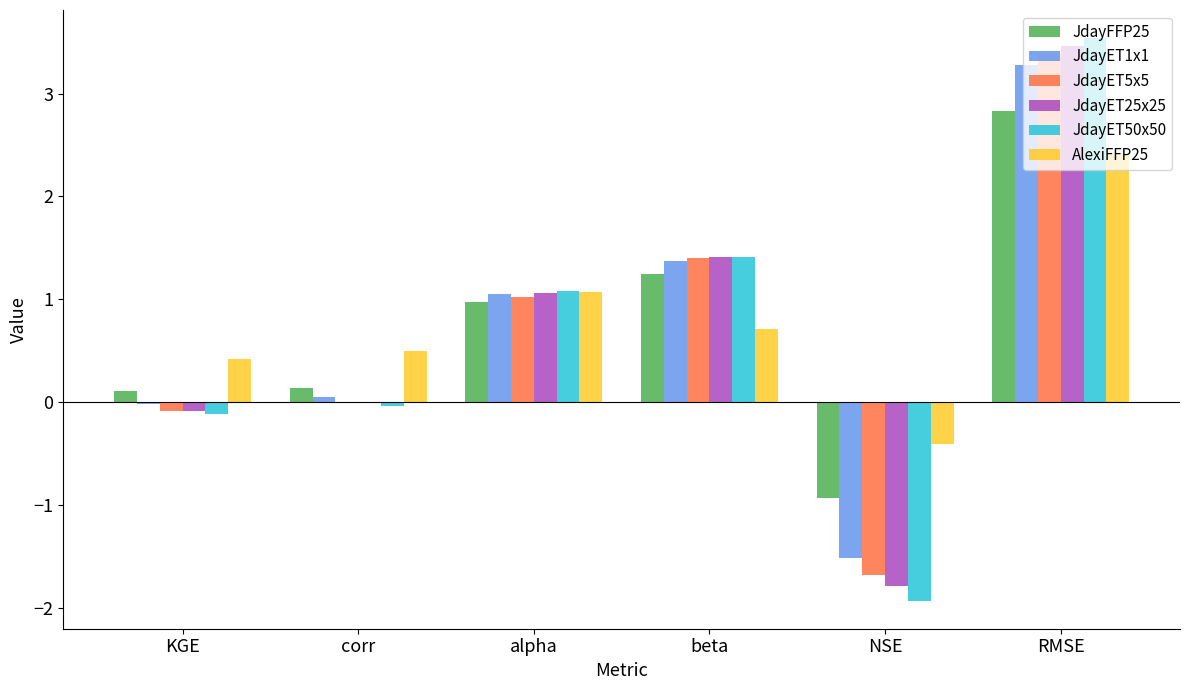

The AlexiFFP25 series shows 0.2 at KGE. True or false?

False